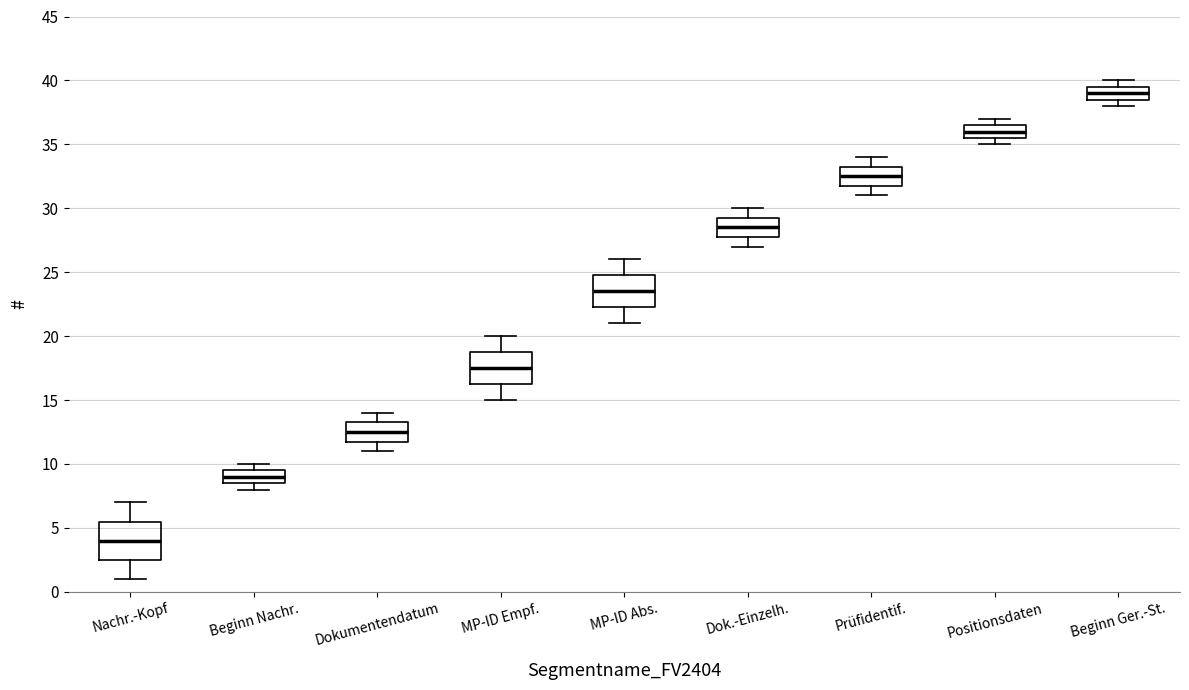

Which box has the highest median line?

Beginn Ger.-St.